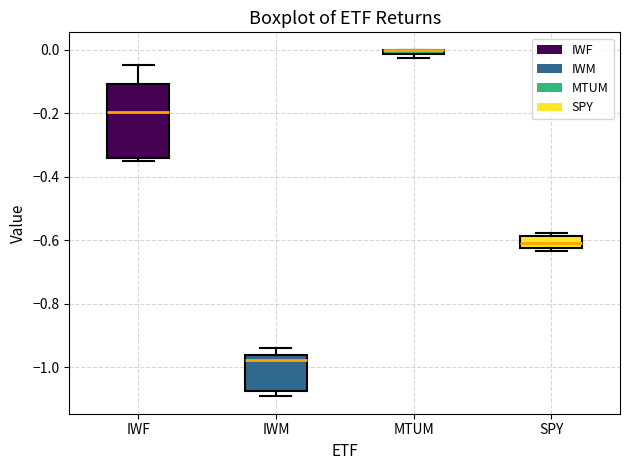

Where is the lower edge of the box for SPY on the y-axis? The values are not printed on the chart, so give them approximately, as read against the axis.

-0.62